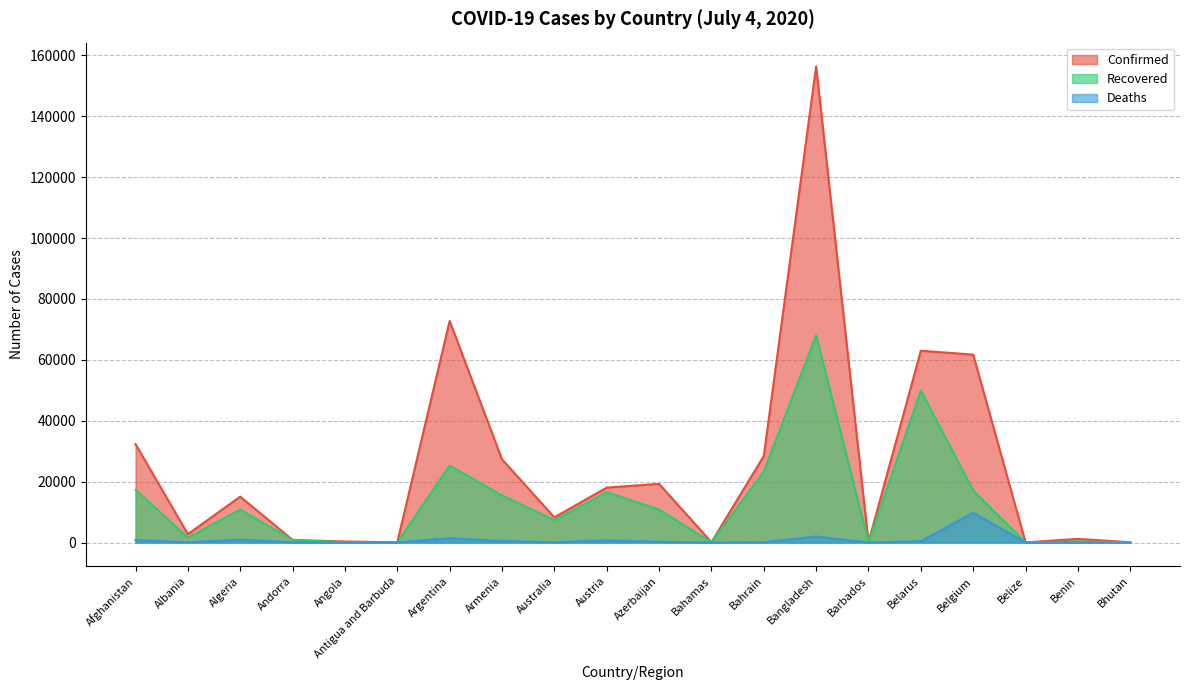

At how many categories does at least one series exceed 78506?

1